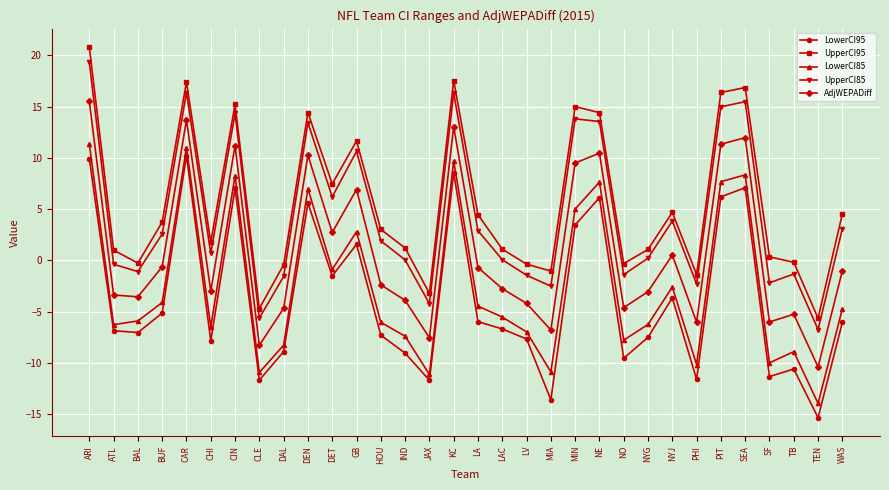

What is the sum of all UpperCI85 values?

139.0